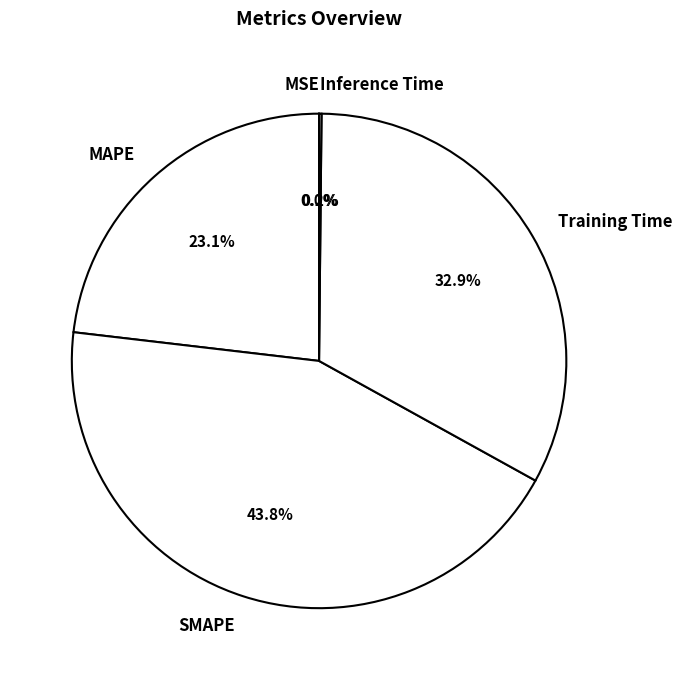

Does Training Time account for over 50% of the chart?

No